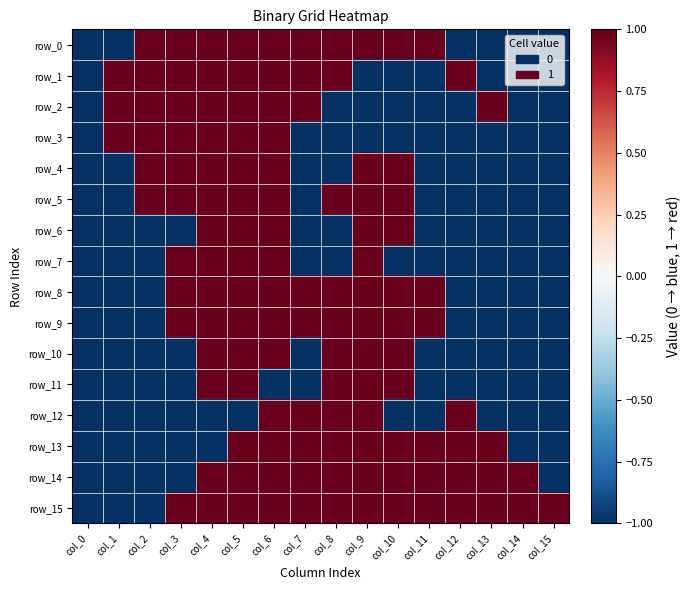

Which series changed the most between col_9 and col_14?

row_0